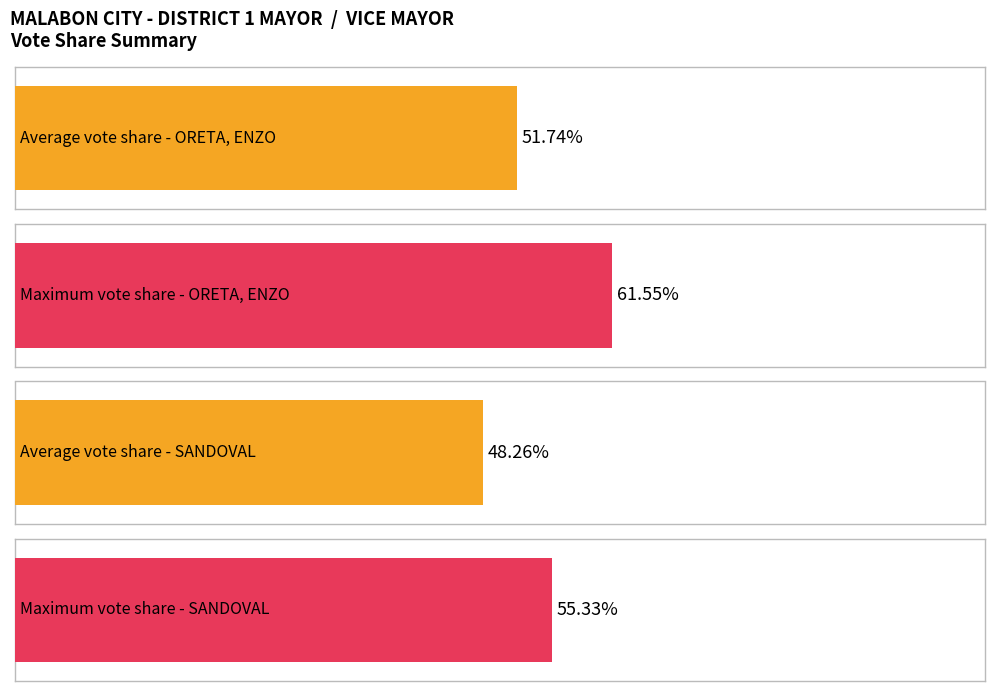

Which series has the widest spread of values?

SANDOVAL